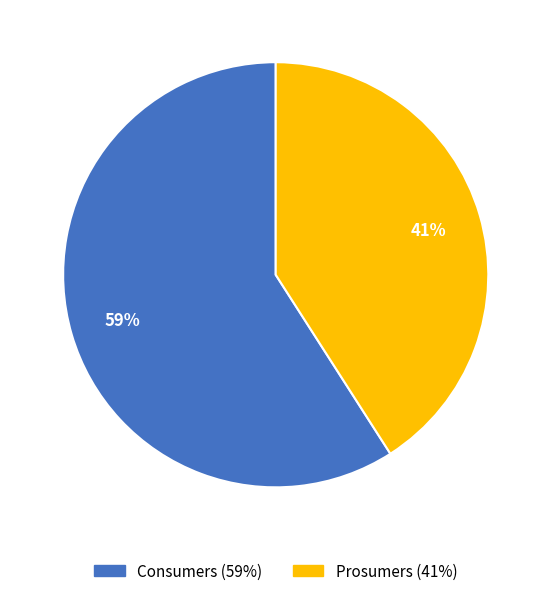

Rank the categories by value from highest to lowest.

Consumers, Prosumers